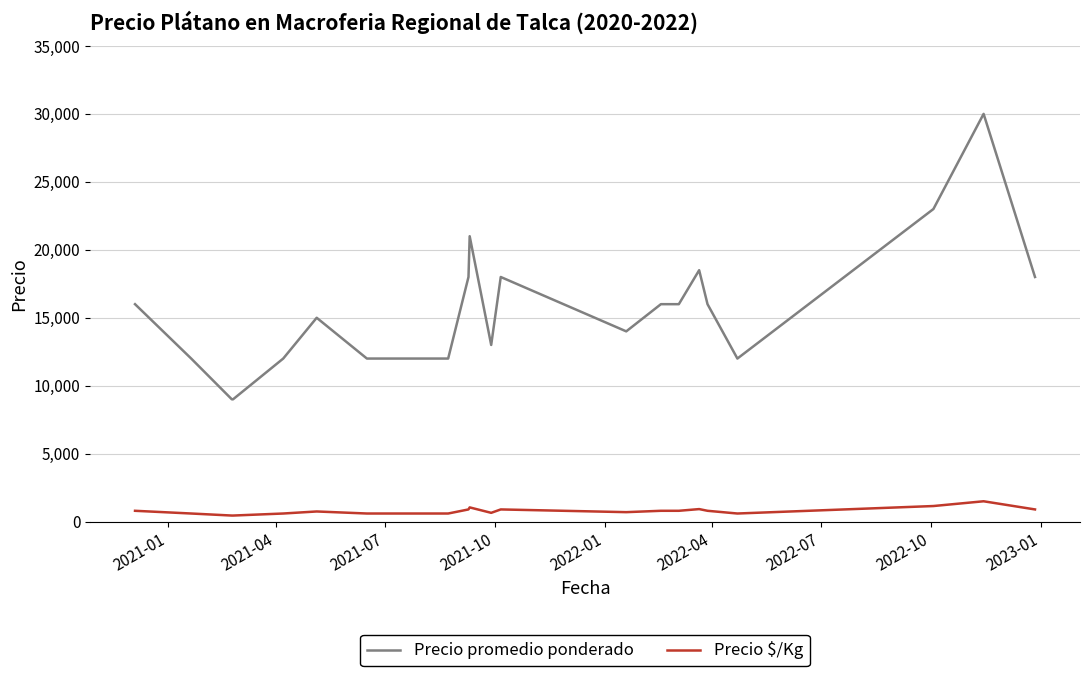

Which series has the widest spread of values?

Precio promedio ponderado